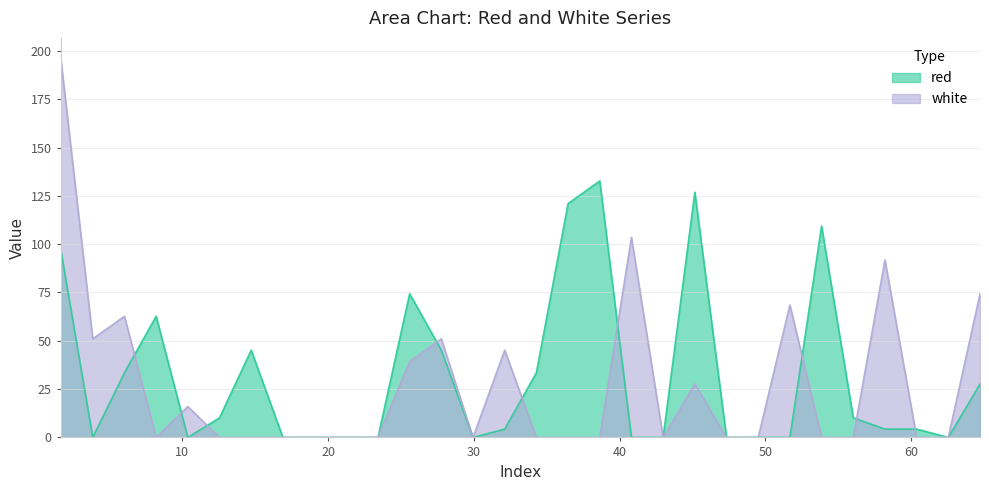

True or false: white has more than 0 points higher than both neighbors.

True